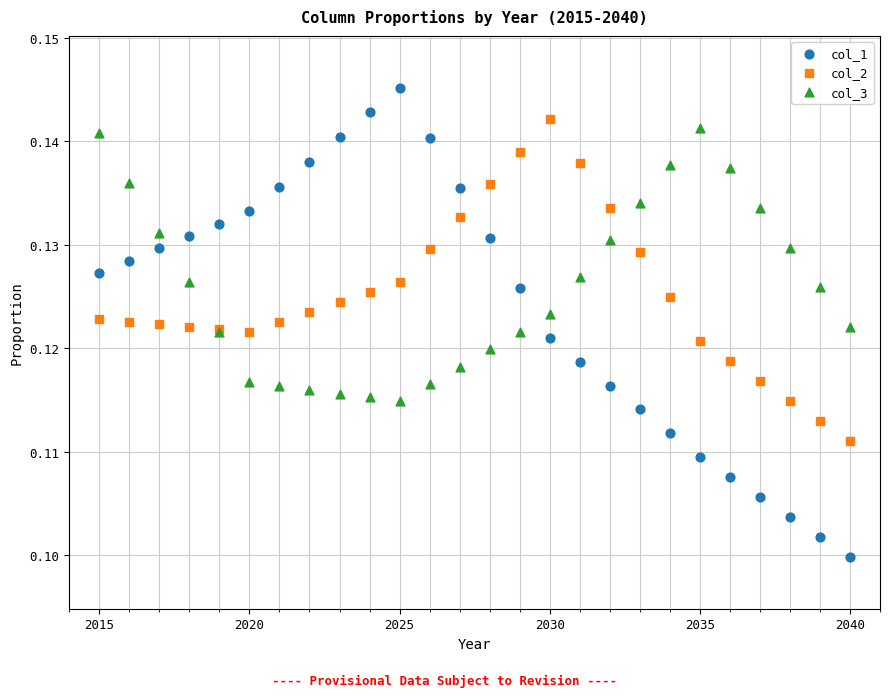

Which series contains the highest Y value?

col_1